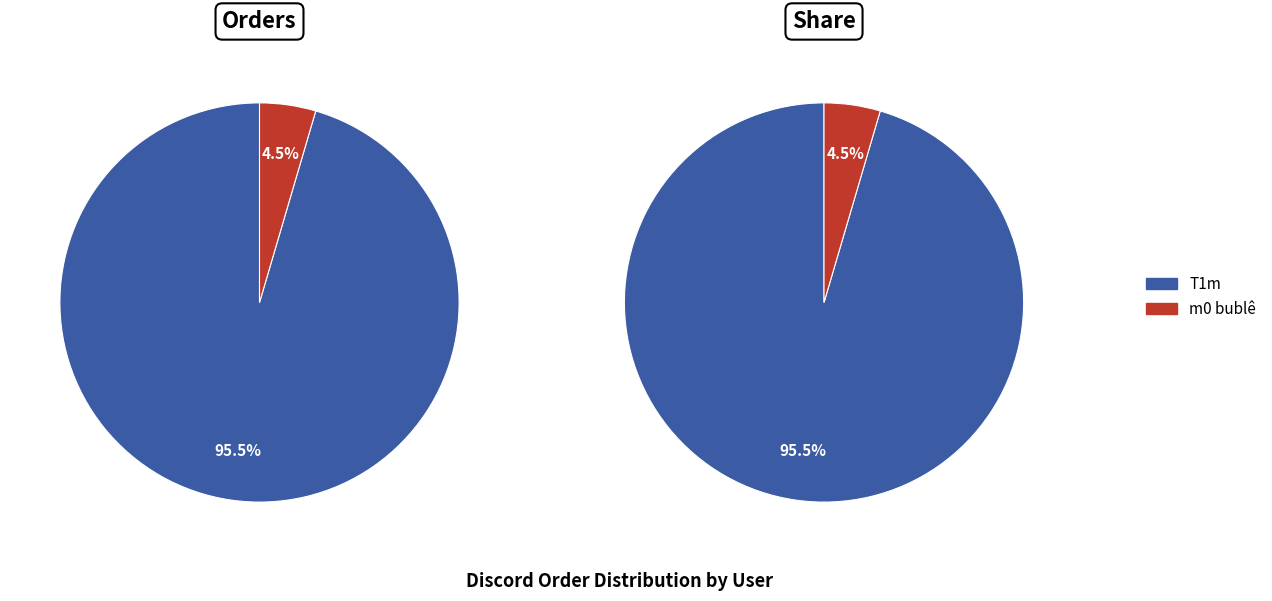

Which slice represents more than half of the pie?

T1m